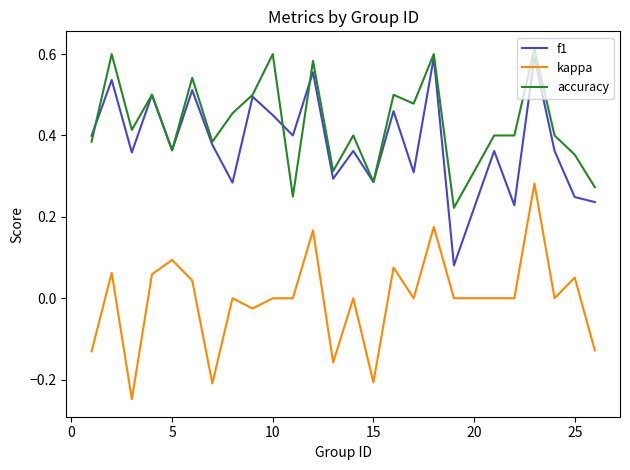

True or false: f1 and kappa cross at least once.

False